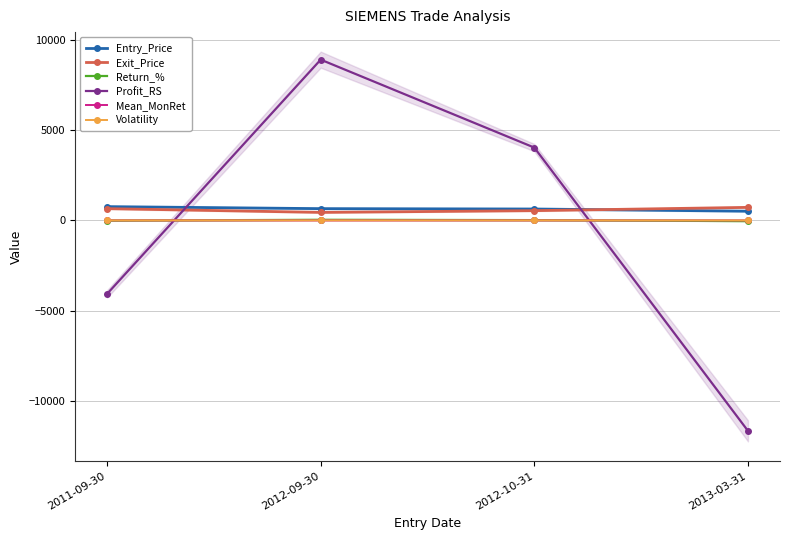

Is it true that Entry_Price equals 126.0 at 2013-03-31?

False